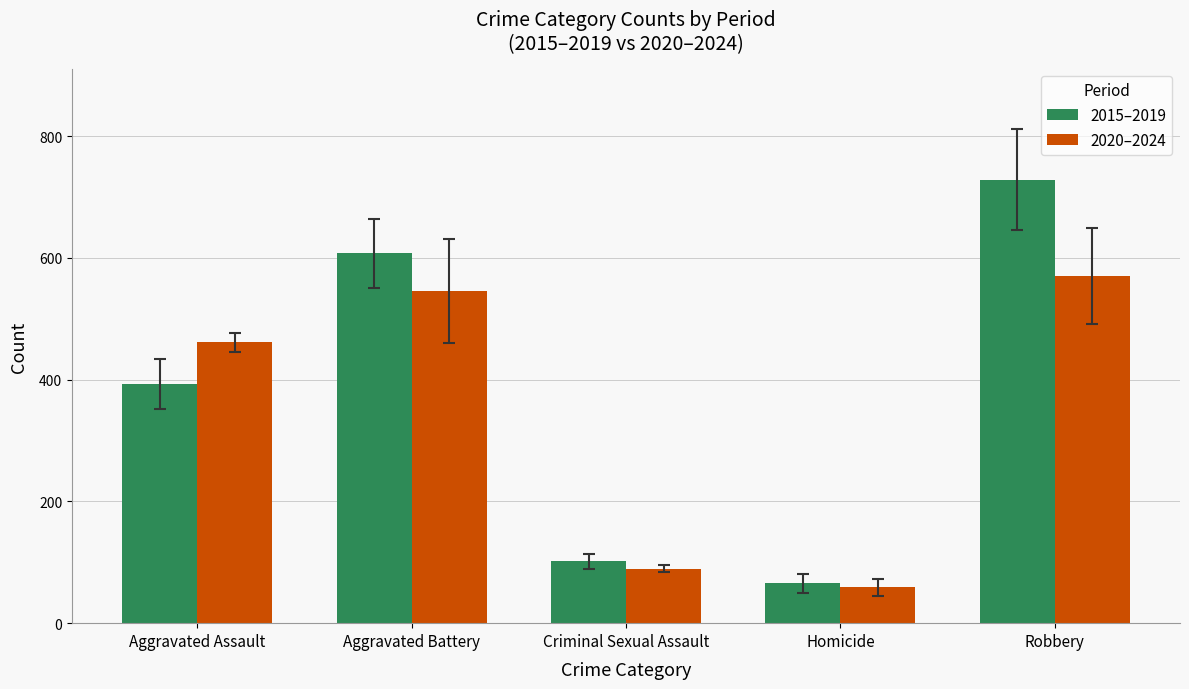

True or false: 2015–2019 has a value of 296.0 at Aggravated Battery.

False